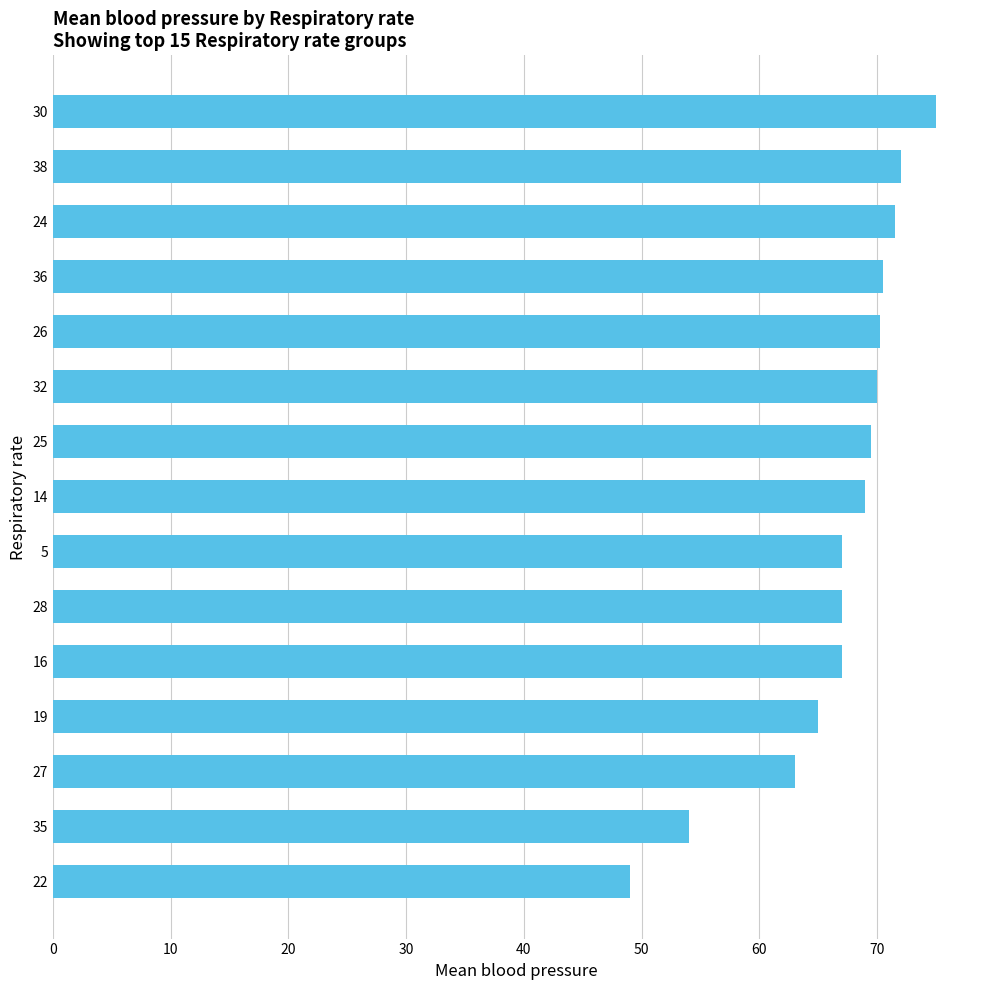

What is the difference between the values at 38 and 16?

5.0